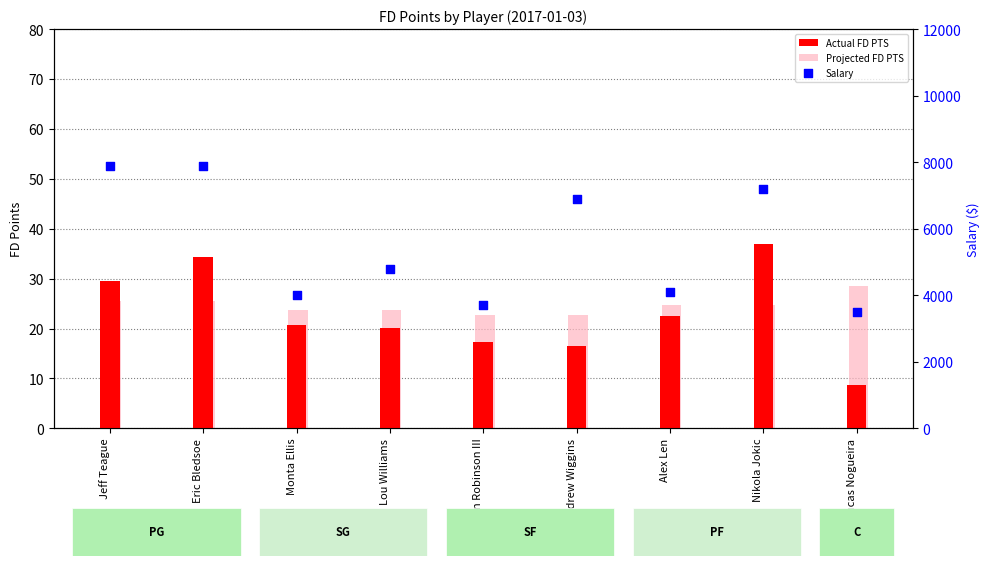

At how many categories does at least one series exceed 7402?

2